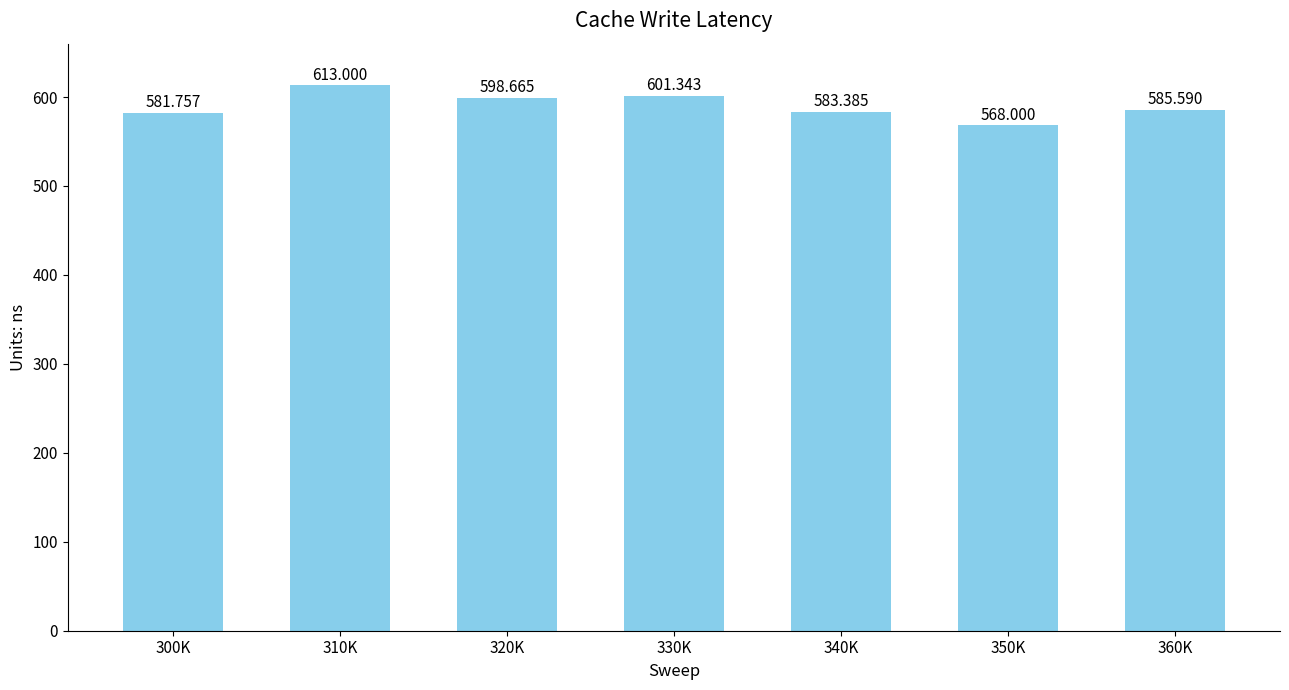

Reading left to right, what are all the values shown in this chart?

581.8	613.0	598.7	601.3	583.4	568.0	585.6